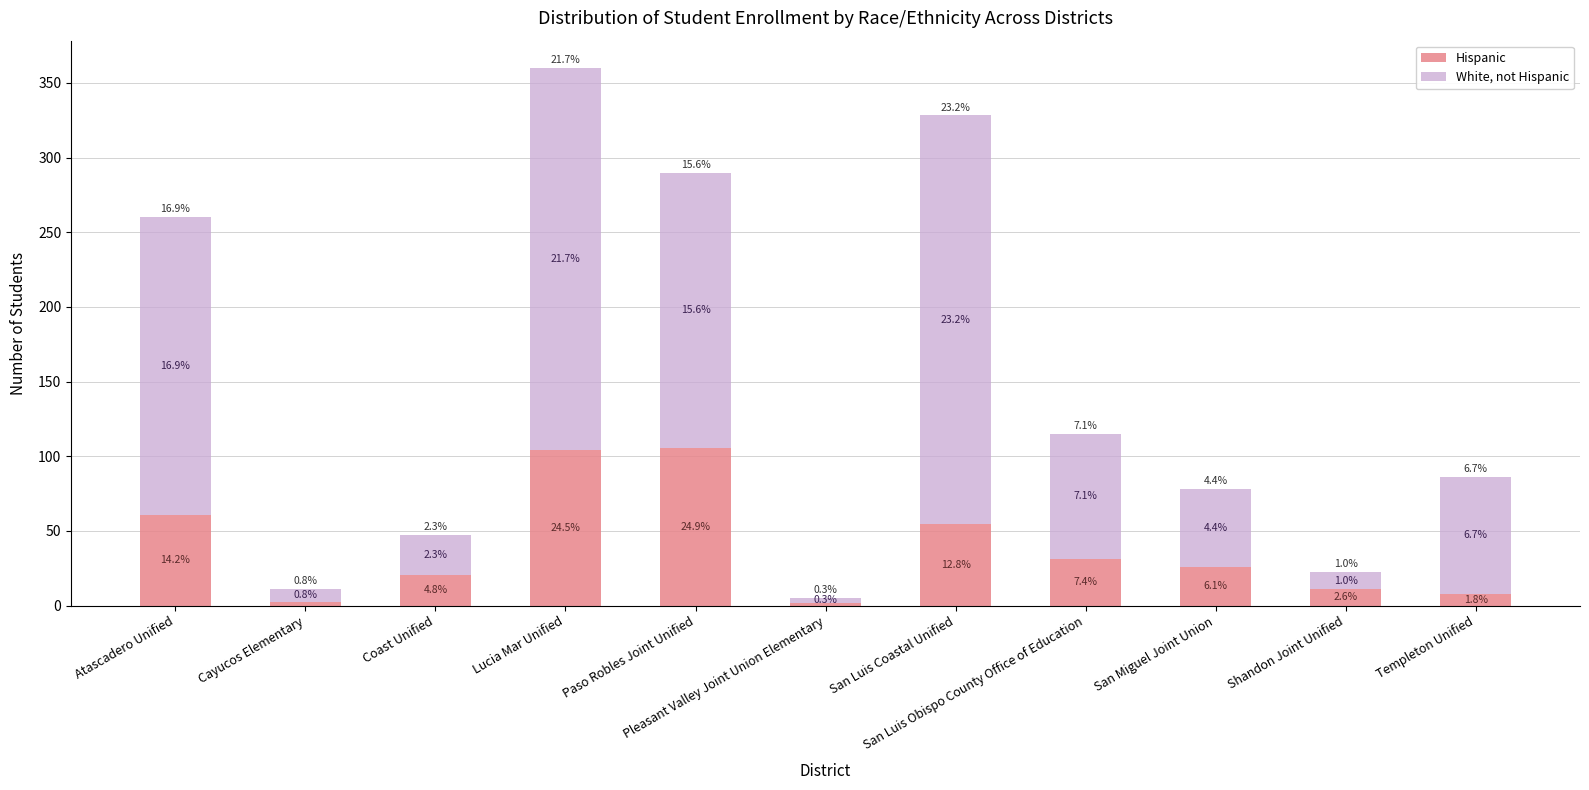

Rank the series by their average value, from lowest to highest.

Hispanic, White, not Hispanic